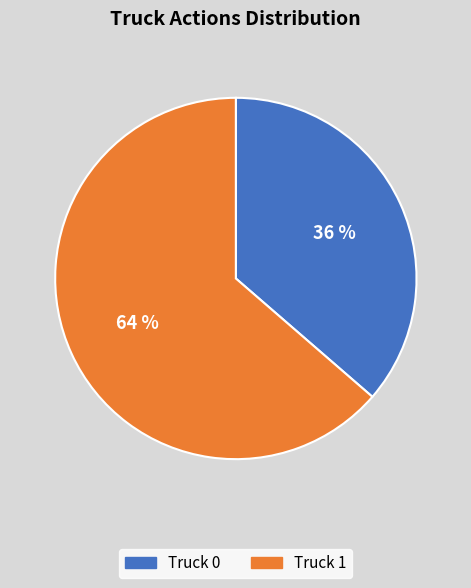

The Truck 1 slice represents 64% of the pie. True or false?

True